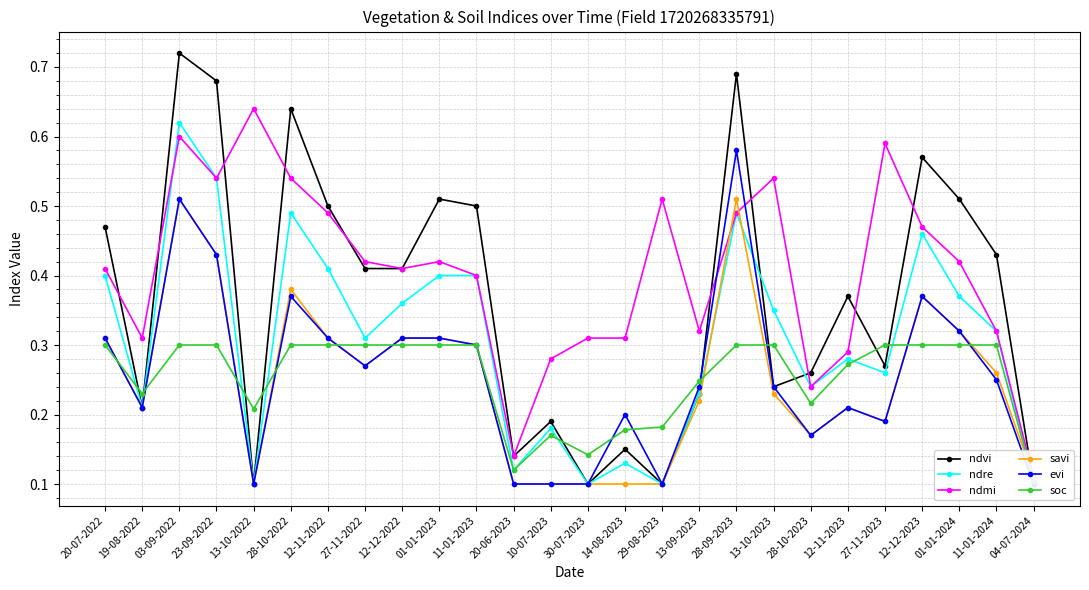

What is the greatest value displayed?

0.7